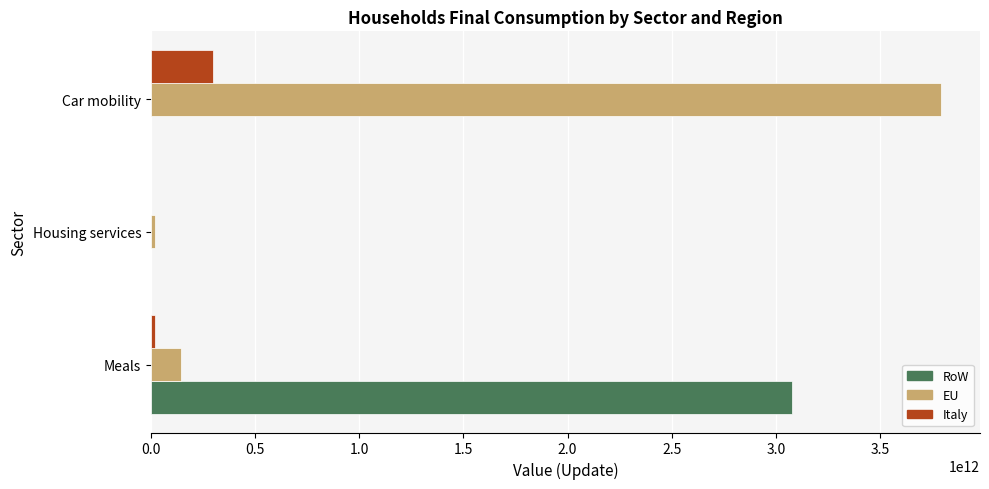

Which series changed the most between Meals and Housing services?

RoW